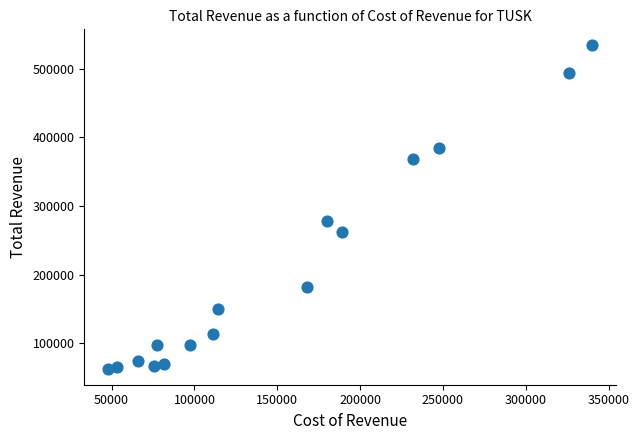

What Y value in the scatter plot is closest to 298450?

278200